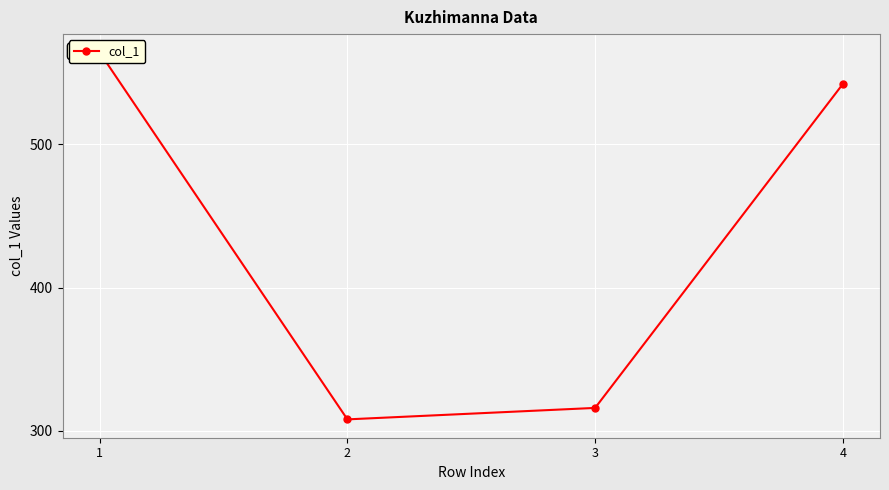

What is the sum of the values at 4 and 1?

1106